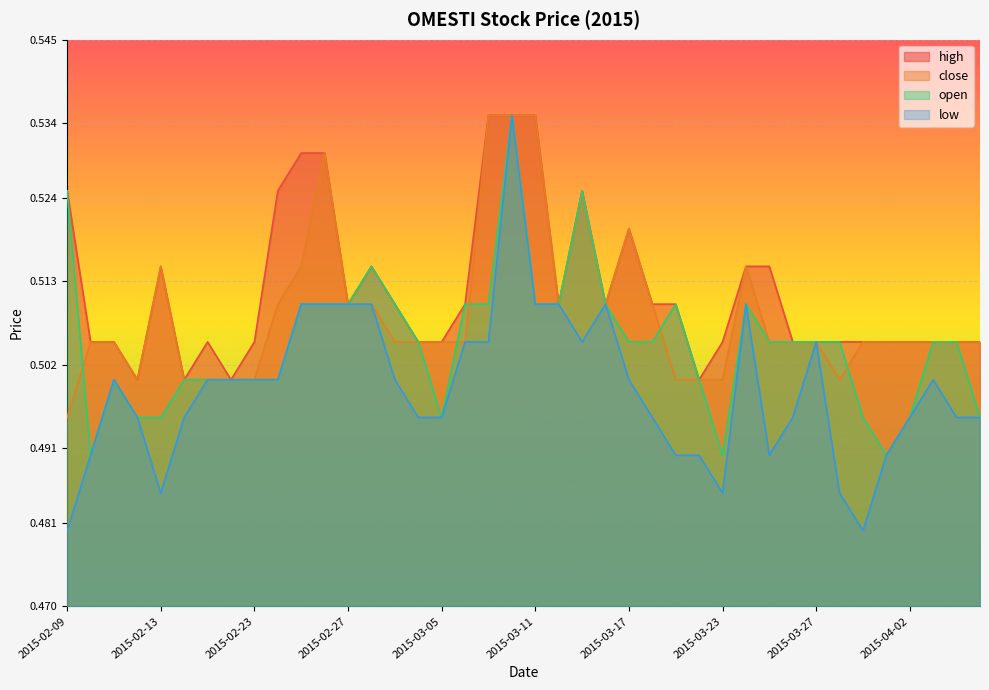

Which category has the lowest value in the close series?

2015-02-09